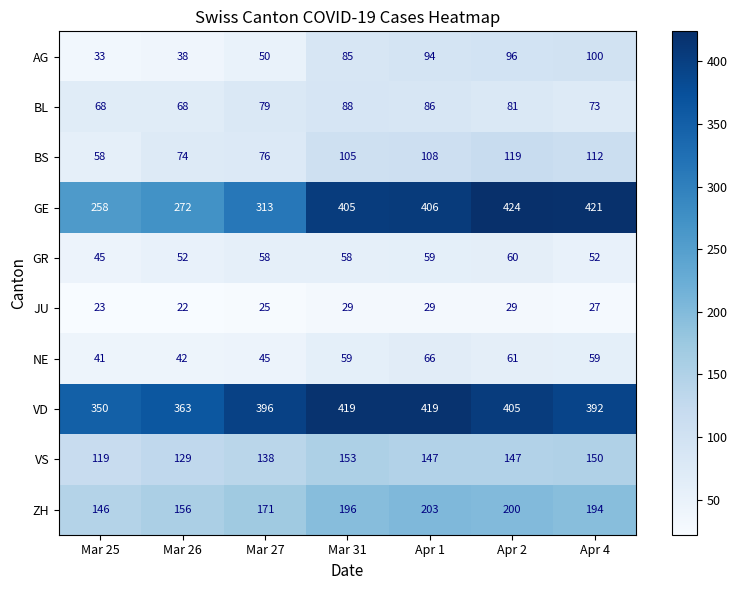

What is the total value across all series at Mar 25?

1141